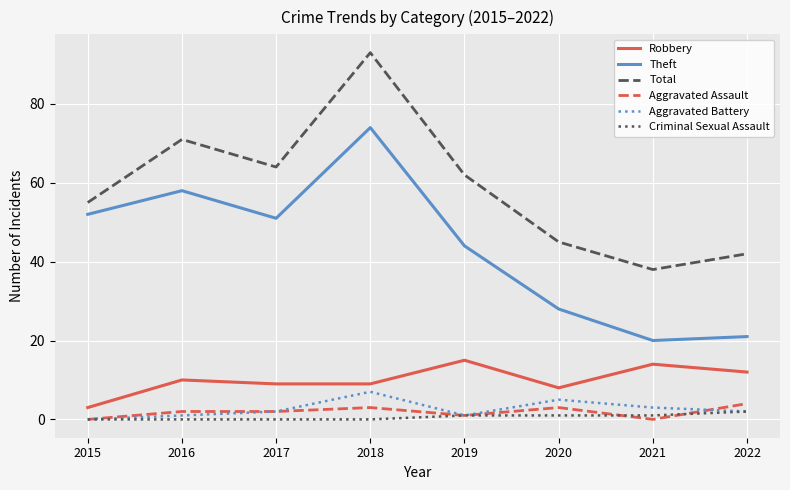

Is it true that Aggravated Battery equals 2 at 2017?

True